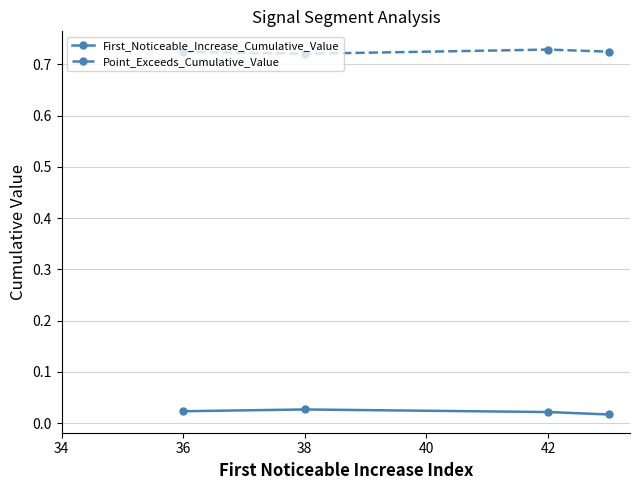

What are all the series names shown in the legend?

First_Noticeable_Increase_Cumulative_Value, Point_Exceeds_Cumulative_Value